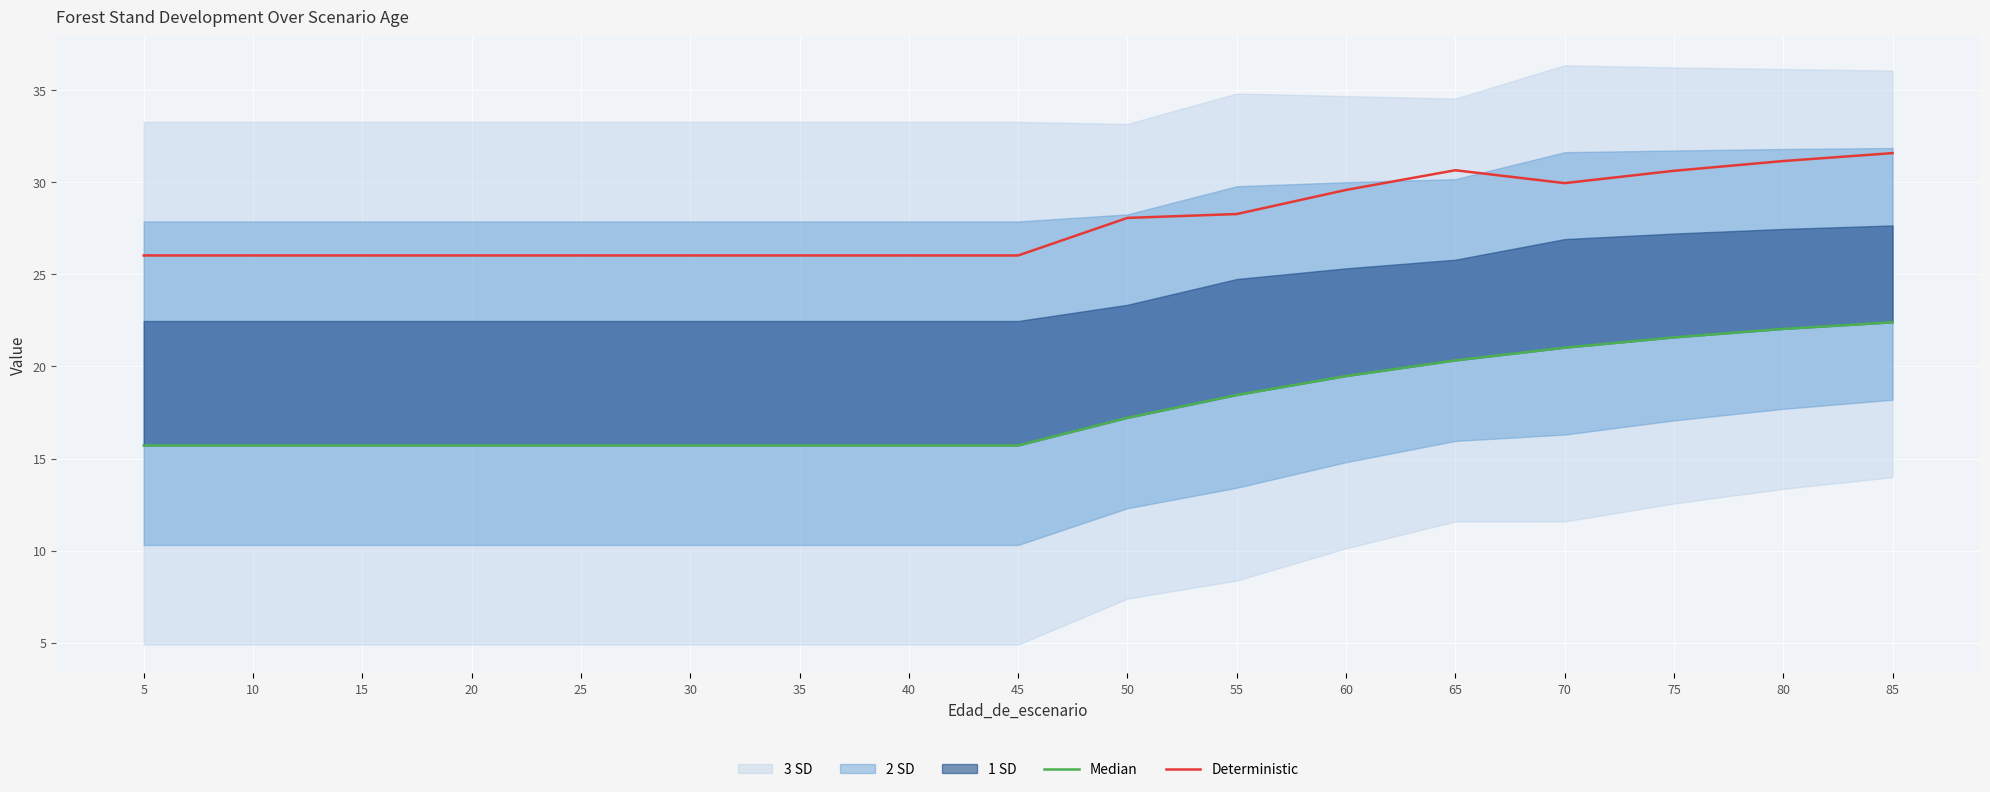

Where is the first local minimum for Deterministic?

70